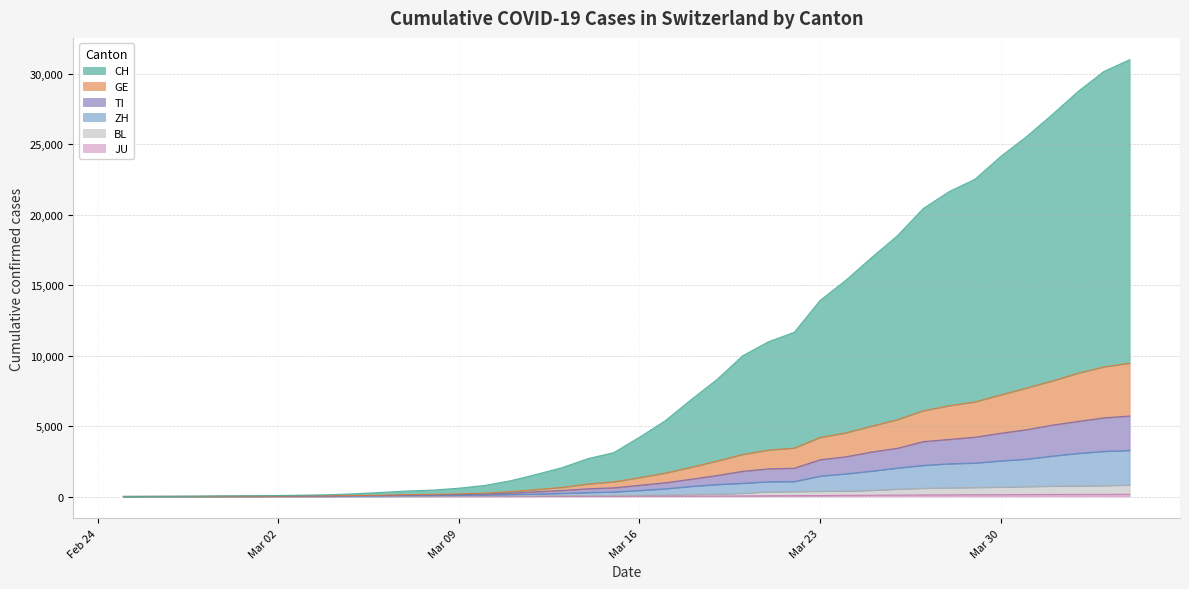

At how many categories does at least one series exceed 5663?

18